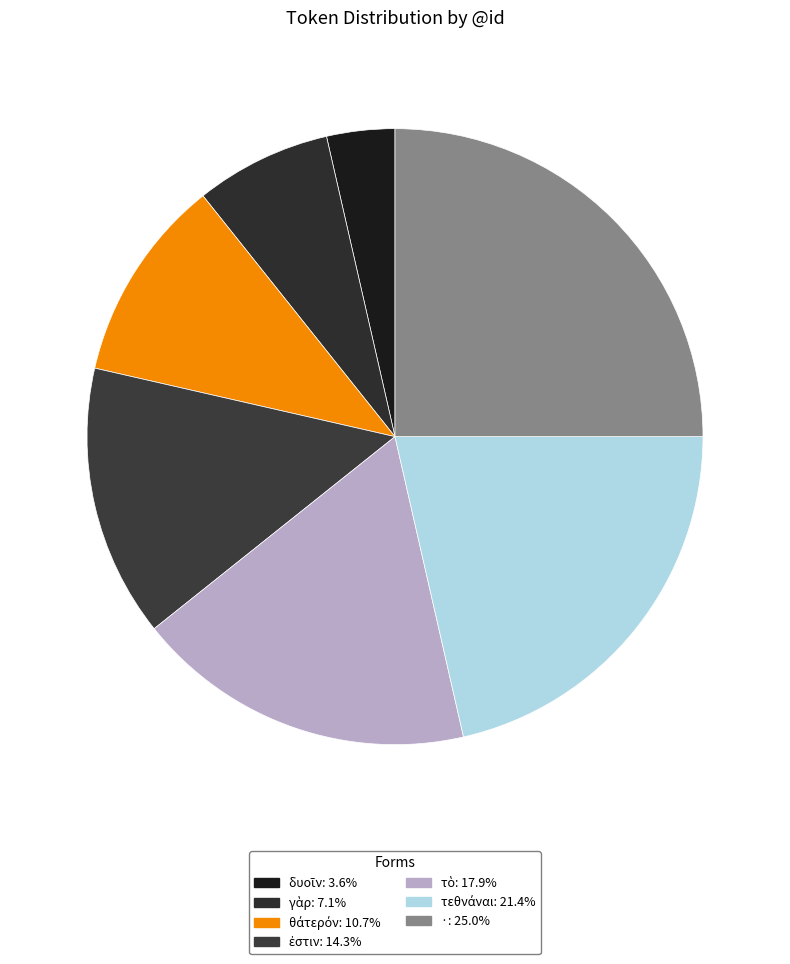

Is there any slice that represents more than half of the pie?

No